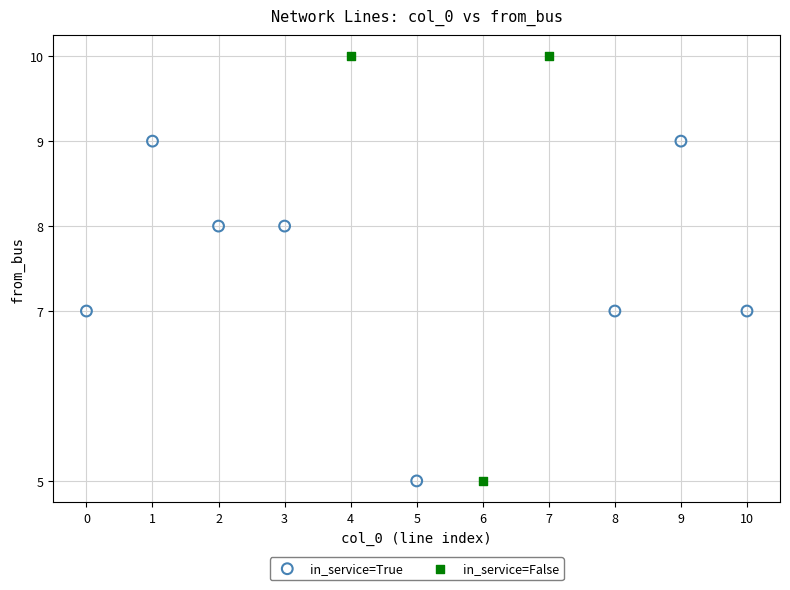

Which series has the largest Y range (max minus min)?

in_service=False